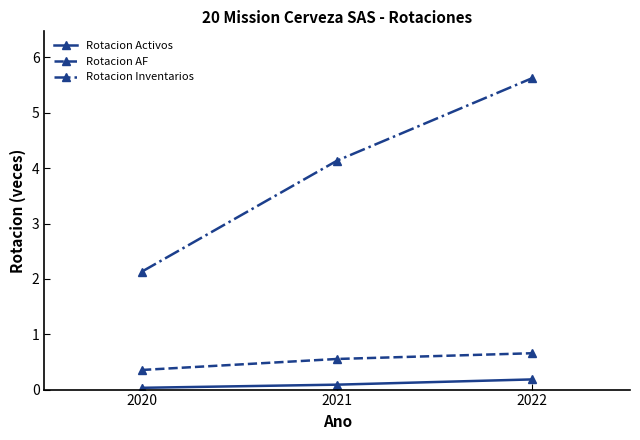

Which series has the widest spread of values?

Rotacion Inventarios